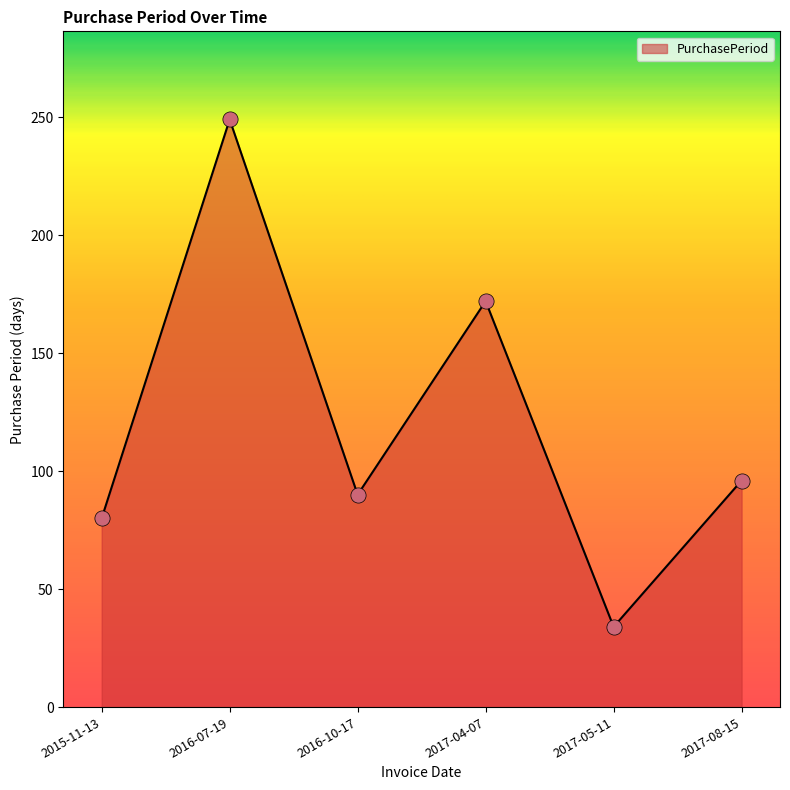

What is the change in value from 2015-11-13 to 2017-08-15?

+16